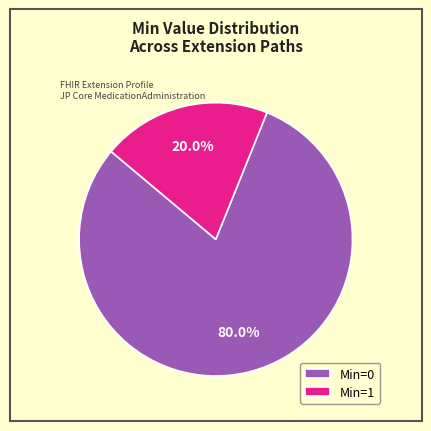

Rank the categories by value from highest to lowest.

Min=0, Min=1